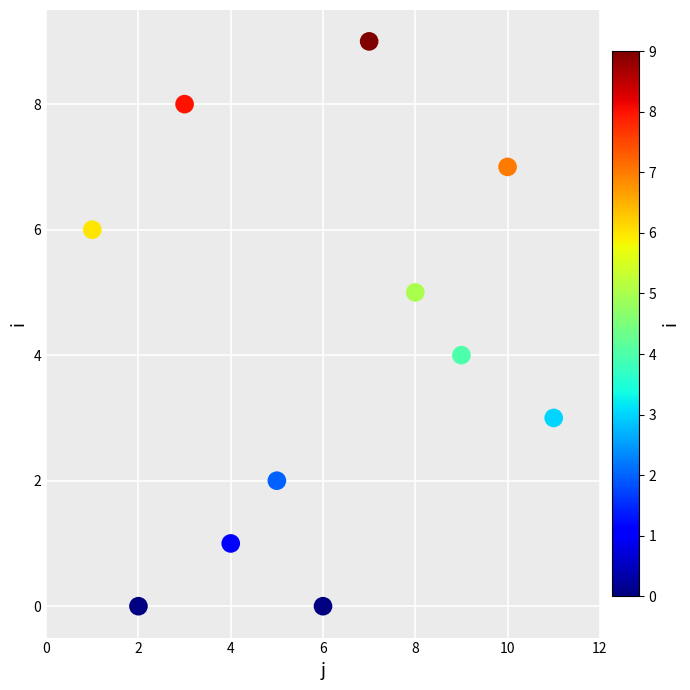

What is the average X value?

6